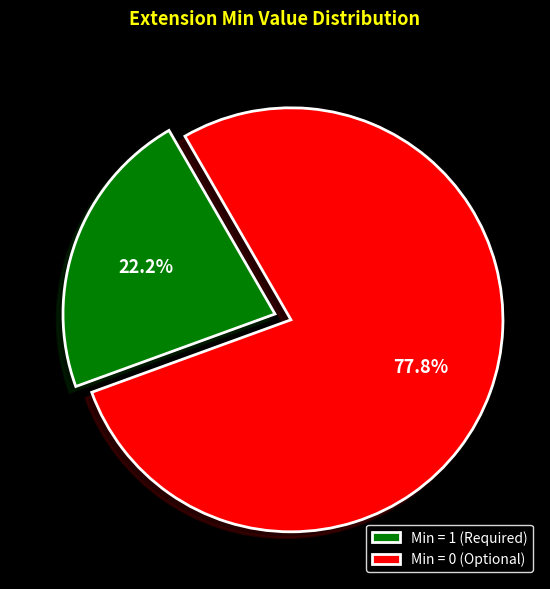

Which category has the biggest portion of the pie?

Min = 0 (Optional)